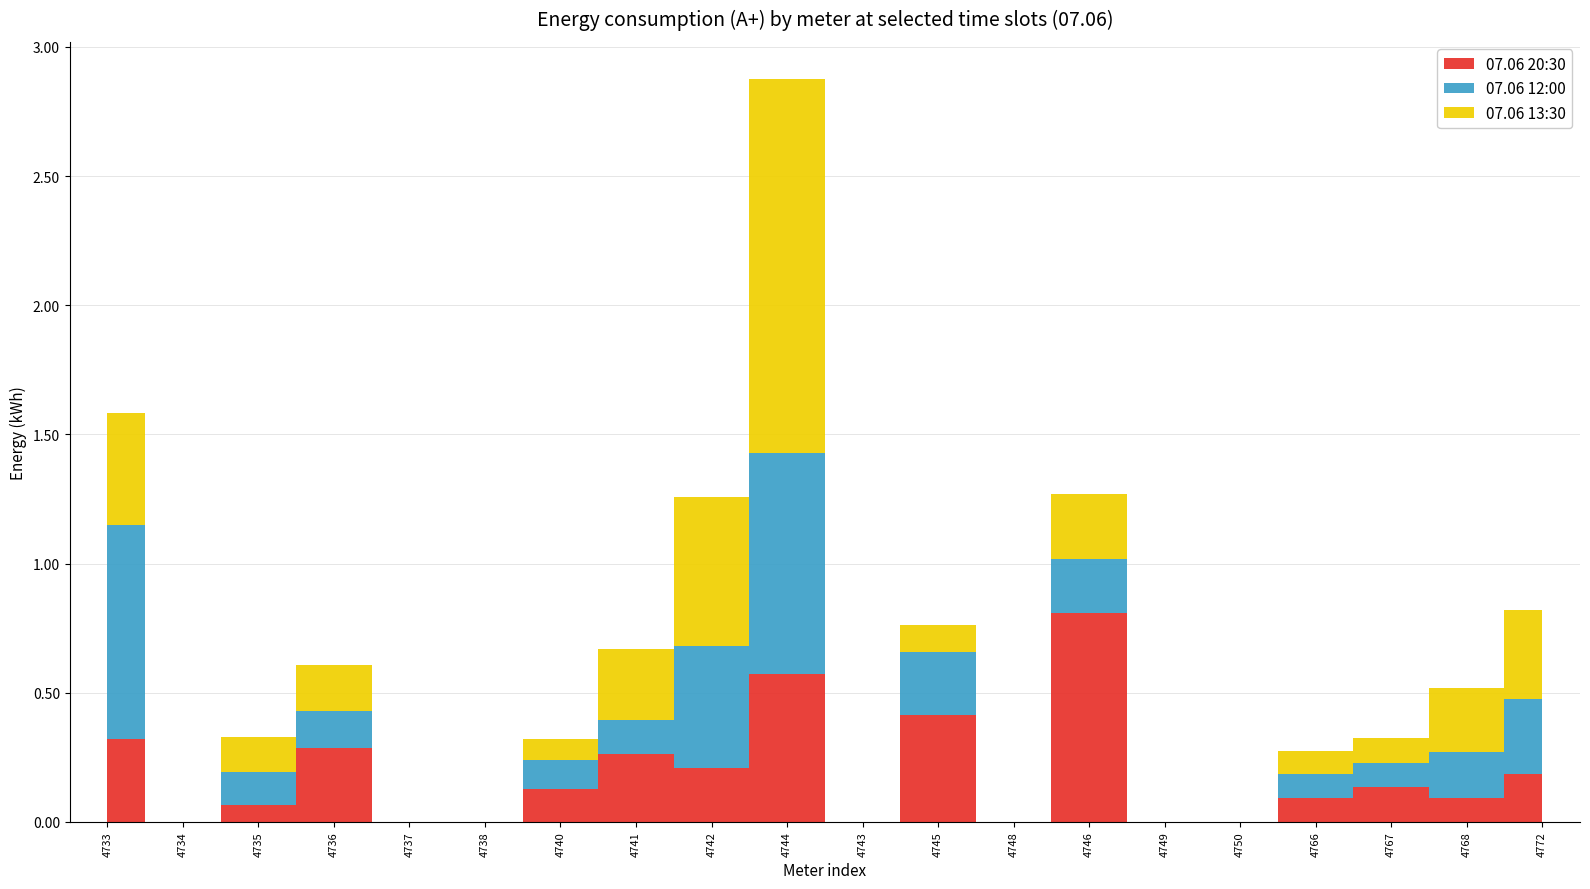

List the series in order of their overall mean, lowest first.

07.06 20:30, 07.06 12:00, 07.06 13:30